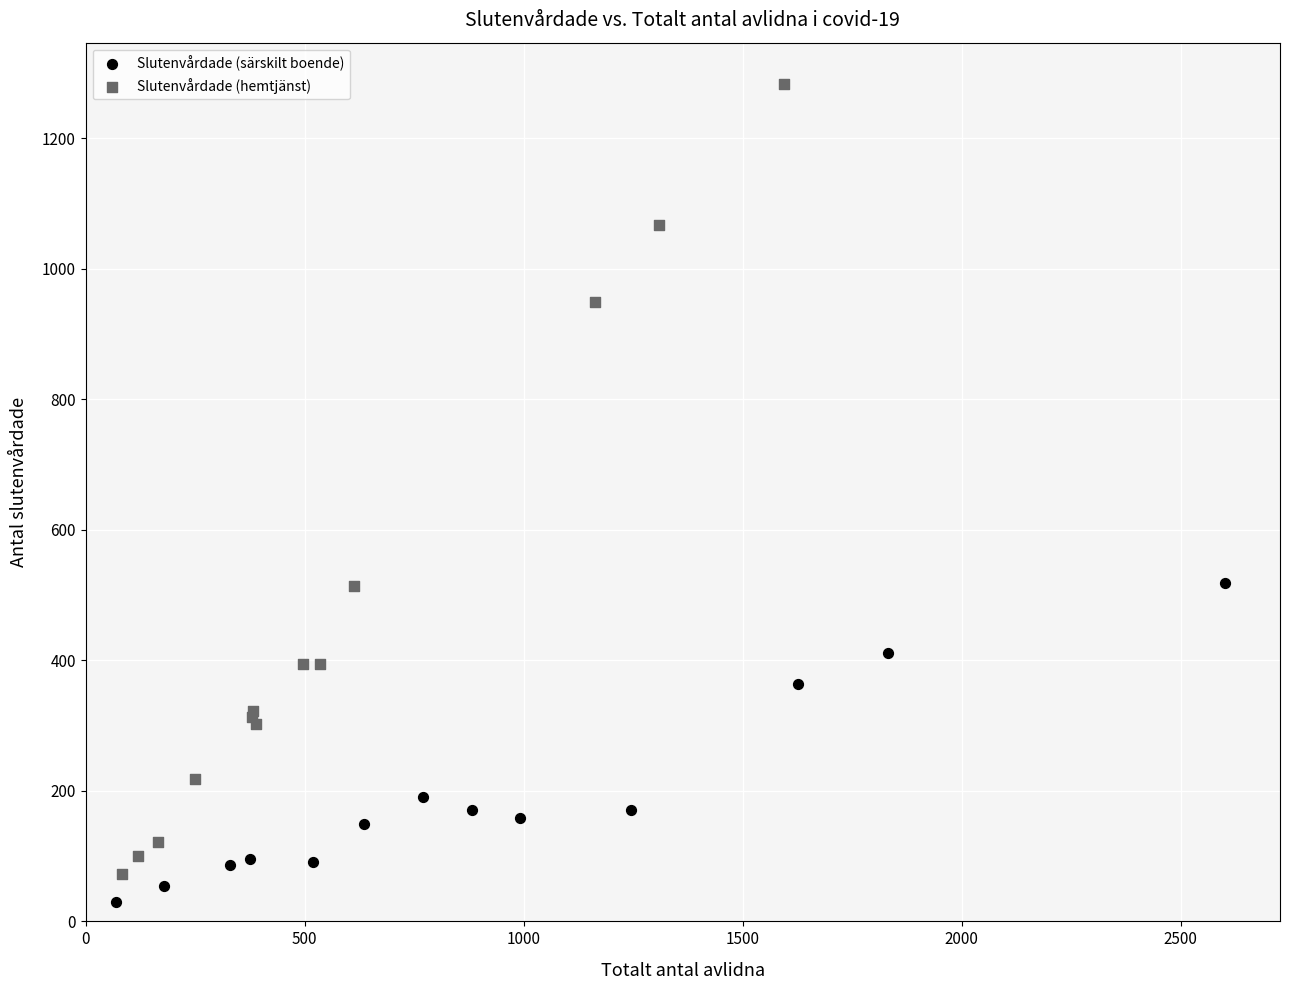

Which series has the largest Y range (max minus min)?

Slutenvårdade (hemtjänst)